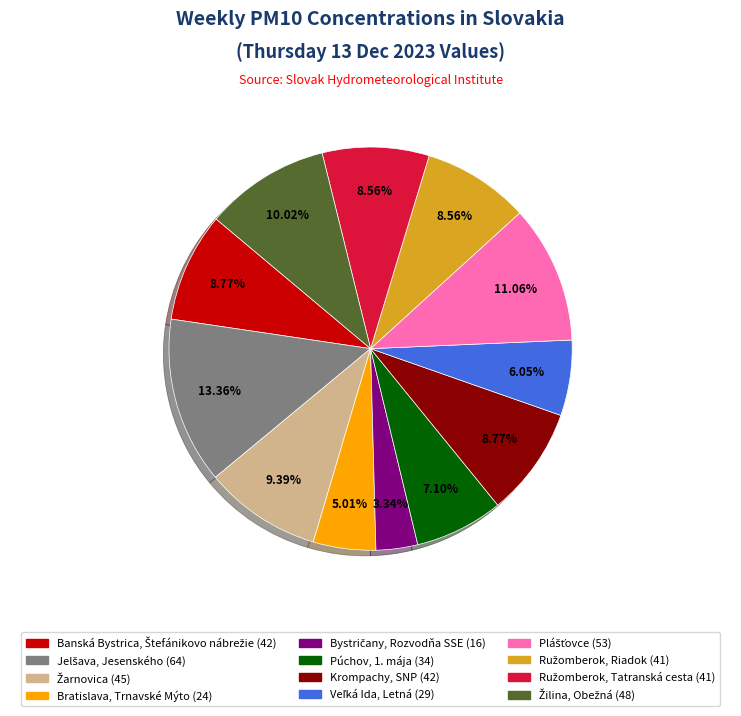

Is there a majority slice in this chart?

No